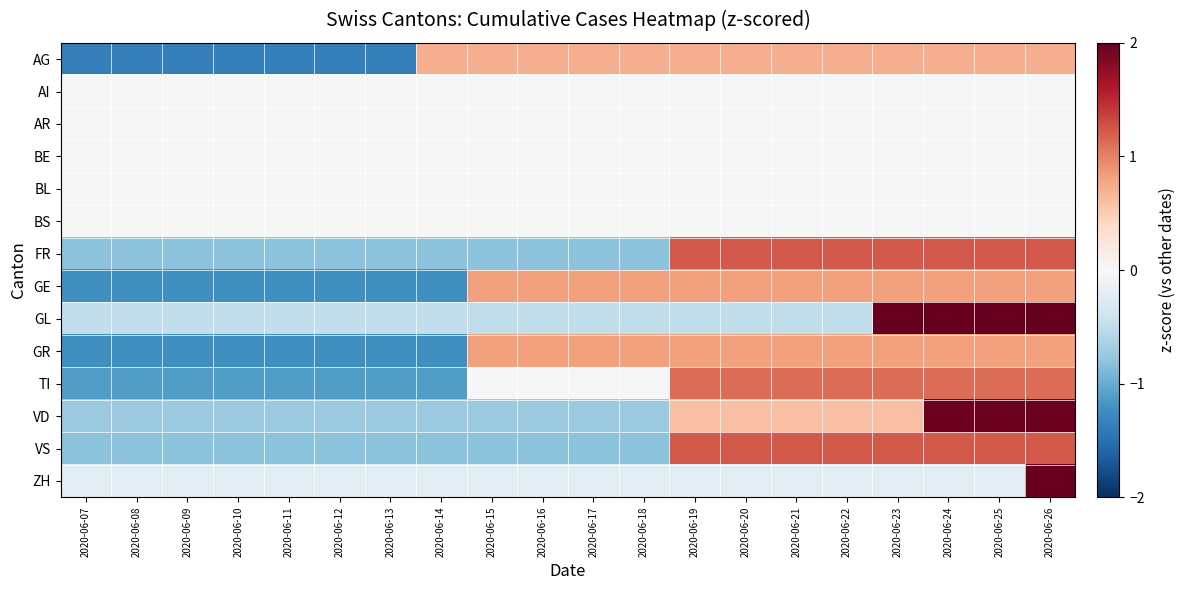

Reading left to right, transcribe all the data shown in this chart.

AG: 2020-06-07=-1.4	2020-06-08=-1.4	2020-06-09=-1.4	2020-06-10=-1.4	2020-06-11=-1.4	2020-06-12=-1.4	2020-06-13=-1.4	2020-06-14=0.7	2020-06-15=0.7	2020-06-16=0.7	2020-06-17=0.7	2020-06-18=0.7	2020-06-19=0.7	2020-06-20=0.7	2020-06-21=0.7	2020-06-22=0.7	2020-06-23=0.7	2020-06-24=0.7	2020-06-25=0.7	2020-06-26=0.7
AI: 2020-06-07=0.0	2020-06-08=0.0	2020-06-09=0.0	2020-06-10=0.0	2020-06-11=0.0	2020-06-12=0.0	2020-06-13=0.0	2020-06-14=0.0	2020-06-15=0.0	2020-06-16=0.0	2020-06-17=0.0	2020-06-18=0.0	2020-06-19=0.0	2020-06-20=0.0	2020-06-21=0.0	2020-06-22=0.0	2020-06-23=0.0	2020-06-24=0.0	2020-06-25=0.0	2020-06-26=0.0
AR: 2020-06-07=0.0	2020-06-08=0.0	2020-06-09=0.0	2020-06-10=0.0	2020-06-11=0.0	2020-06-12=0.0	2020-06-13=0.0	2020-06-14=0.0	2020-06-15=0.0	2020-06-16=0.0	2020-06-17=0.0	2020-06-18=0.0	2020-06-19=0.0	2020-06-20=0.0	2020-06-21=0.0	2020-06-22=0.0	2020-06-23=0.0	2020-06-24=0.0	2020-06-25=0.0	2020-06-26=0.0
BE: 2020-06-07=0.0	2020-06-08=0.0	2020-06-09=0.0	2020-06-10=0.0	2020-06-11=0.0	2020-06-12=0.0	2020-06-13=0.0	2020-06-14=0.0	2020-06-15=0.0	2020-06-16=0.0	2020-06-17=0.0	2020-06-18=0.0	2020-06-19=0.0	2020-06-20=0.0	2020-06-21=0.0	2020-06-22=0.0	2020-06-23=0.0	2020-06-24=0.0	2020-06-25=0.0	2020-06-26=0.0
BL: 2020-06-07=0.0	2020-06-08=0.0	2020-06-09=0.0	2020-06-10=0.0	2020-06-11=0.0	2020-06-12=0.0	2020-06-13=0.0	2020-06-14=0.0	2020-06-15=0.0	2020-06-16=0.0	2020-06-17=0.0	2020-06-18=0.0	2020-06-19=0.0	2020-06-20=0.0	2020-06-21=0.0	2020-06-22=0.0	2020-06-23=0.0	2020-06-24=0.0	2020-06-25=0.0	2020-06-26=0.0
BS: 2020-06-07=0.0	2020-06-08=0.0	2020-06-09=0.0	2020-06-10=0.0	2020-06-11=0.0	2020-06-12=0.0	2020-06-13=0.0	2020-06-14=0.0	2020-06-15=0.0	2020-06-16=0.0	2020-06-17=0.0	2020-06-18=0.0	2020-06-19=0.0	2020-06-20=0.0	2020-06-21=0.0	2020-06-22=0.0	2020-06-23=0.0	2020-06-24=0.0	2020-06-25=0.0	2020-06-26=0.0
FR: 2020-06-07=-0.8	2020-06-08=-0.8	2020-06-09=-0.8	2020-06-10=-0.8	2020-06-11=-0.8	2020-06-12=-0.8	2020-06-13=-0.8	2020-06-14=-0.8	2020-06-15=-0.8	2020-06-16=-0.8	2020-06-17=-0.8	2020-06-18=-0.8	2020-06-19=1.2	2020-06-20=1.2	2020-06-21=1.2	2020-06-22=1.2	2020-06-23=1.2	2020-06-24=1.2	2020-06-25=1.2	2020-06-26=1.2
GE: 2020-06-07=-1.2	2020-06-08=-1.2	2020-06-09=-1.2	2020-06-10=-1.2	2020-06-11=-1.2	2020-06-12=-1.2	2020-06-13=-1.2	2020-06-14=-1.2	2020-06-15=0.8	2020-06-16=0.8	2020-06-17=0.8	2020-06-18=0.8	2020-06-19=0.8	2020-06-20=0.8	2020-06-21=0.8	2020-06-22=0.8	2020-06-23=0.8	2020-06-24=0.8	2020-06-25=0.8	2020-06-26=0.8
GL: 2020-06-07=-0.5	2020-06-08=-0.5	2020-06-09=-0.5	2020-06-10=-0.5	2020-06-11=-0.5	2020-06-12=-0.5	2020-06-13=-0.5	2020-06-14=-0.5	2020-06-15=-0.5	2020-06-16=-0.5	2020-06-17=-0.5	2020-06-18=-0.5	2020-06-19=-0.5	2020-06-20=-0.5	2020-06-21=-0.5	2020-06-22=-0.5	2020-06-23=2.0	2020-06-24=2.0	2020-06-25=2.0	2020-06-26=2.0
GR: 2020-06-07=-1.2	2020-06-08=-1.2	2020-06-09=-1.2	2020-06-10=-1.2	2020-06-11=-1.2	2020-06-12=-1.2	2020-06-13=-1.2	2020-06-14=-1.2	2020-06-15=0.8	2020-06-16=0.8	2020-06-17=0.8	2020-06-18=0.8	2020-06-19=0.8	2020-06-20=0.8	2020-06-21=0.8	2020-06-22=0.8	2020-06-23=0.8	2020-06-24=0.8	2020-06-25=0.8	2020-06-26=0.8
TI: 2020-06-07=-1.1	2020-06-08=-1.1	2020-06-09=-1.1	2020-06-10=-1.1	2020-06-11=-1.1	2020-06-12=-1.1	2020-06-13=-1.1	2020-06-14=-1.1	2020-06-15=0.0	2020-06-16=0.0	2020-06-17=0.0	2020-06-18=0.0	2020-06-19=1.1	2020-06-20=1.1	2020-06-21=1.1	2020-06-22=1.1	2020-06-23=1.1	2020-06-24=1.1	2020-06-25=1.1	2020-06-26=1.1
VD: 2020-06-07=-0.7	2020-06-08=-0.7	2020-06-09=-0.7	2020-06-10=-0.7	2020-06-11=-0.7	2020-06-12=-0.7	2020-06-13=-0.7	2020-06-14=-0.7	2020-06-15=-0.7	2020-06-16=-0.7	2020-06-17=-0.7	2020-06-18=-0.7	2020-06-19=0.6	2020-06-20=0.6	2020-06-21=0.6	2020-06-22=0.6	2020-06-23=0.6	2020-06-24=2.0	2020-06-25=2.0	2020-06-26=2.0
VS: 2020-06-07=-0.8	2020-06-08=-0.8	2020-06-09=-0.8	2020-06-10=-0.8	2020-06-11=-0.8	2020-06-12=-0.8	2020-06-13=-0.8	2020-06-14=-0.8	2020-06-15=-0.8	2020-06-16=-0.8	2020-06-17=-0.8	2020-06-18=-0.8	2020-06-19=1.2	2020-06-20=1.2	2020-06-21=1.2	2020-06-22=1.2	2020-06-23=1.2	2020-06-24=1.2	2020-06-25=1.2	2020-06-26=1.2
ZH: 2020-06-07=-0.2	2020-06-08=-0.2	2020-06-09=-0.2	2020-06-10=-0.2	2020-06-11=-0.2	2020-06-12=-0.2	2020-06-13=-0.2	2020-06-14=-0.2	2020-06-15=-0.2	2020-06-16=-0.2	2020-06-17=-0.2	2020-06-18=-0.2	2020-06-19=-0.2	2020-06-20=-0.2	2020-06-21=-0.2	2020-06-22=-0.2	2020-06-23=-0.2	2020-06-24=-0.2	2020-06-25=-0.2	2020-06-26=4.4